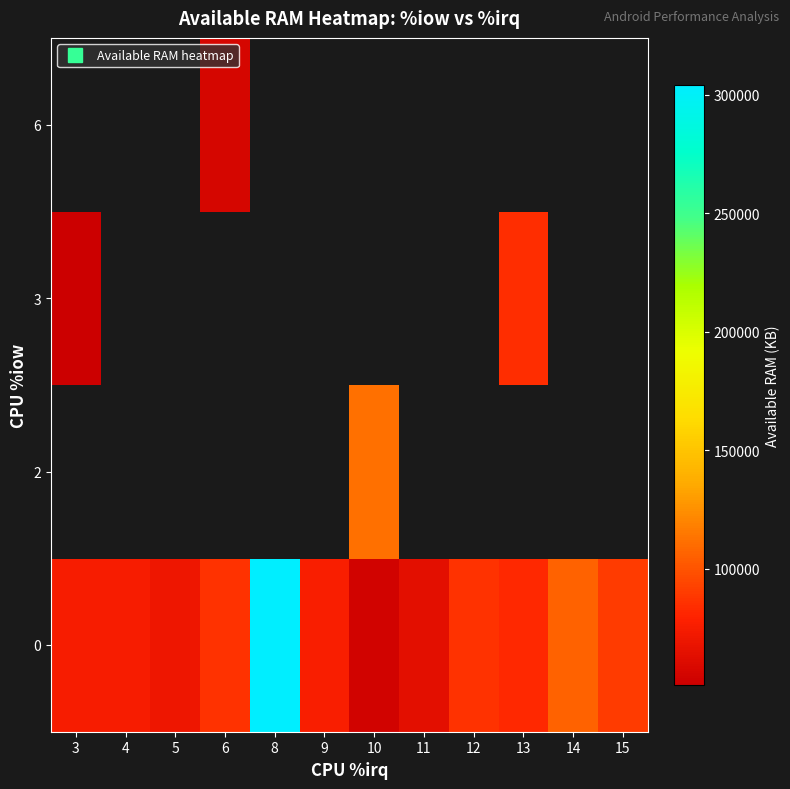

What is the sum of the 0 values at 9 and 13?

158175.2